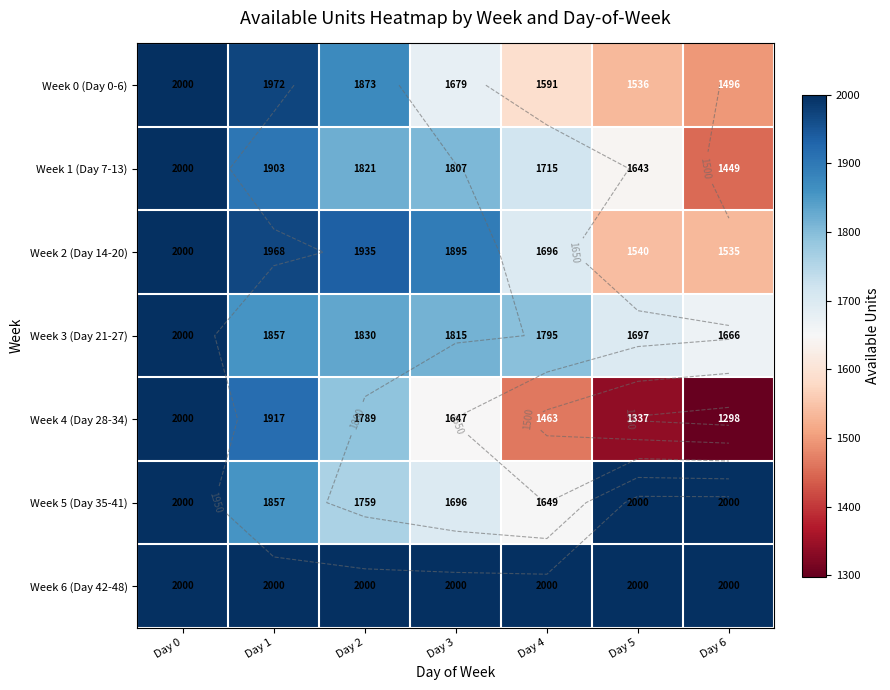

At which category does the chart reach its peak across all series?

Day 0